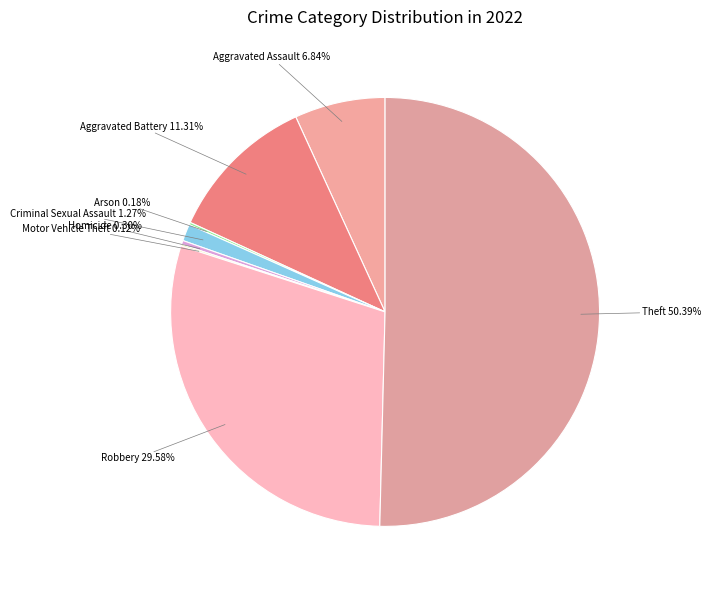

Rank the categories by value from lowest to highest.

Motor Vehicle Theft, Arson, Homicide, Criminal Sexual Assault, Aggravated Assault, Aggravated Battery, Robbery, Theft